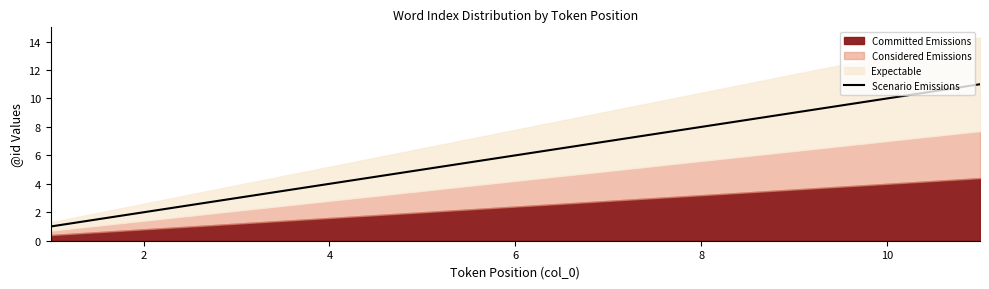

True or false: Scenario Emissions has a value of 15 at 10.

False